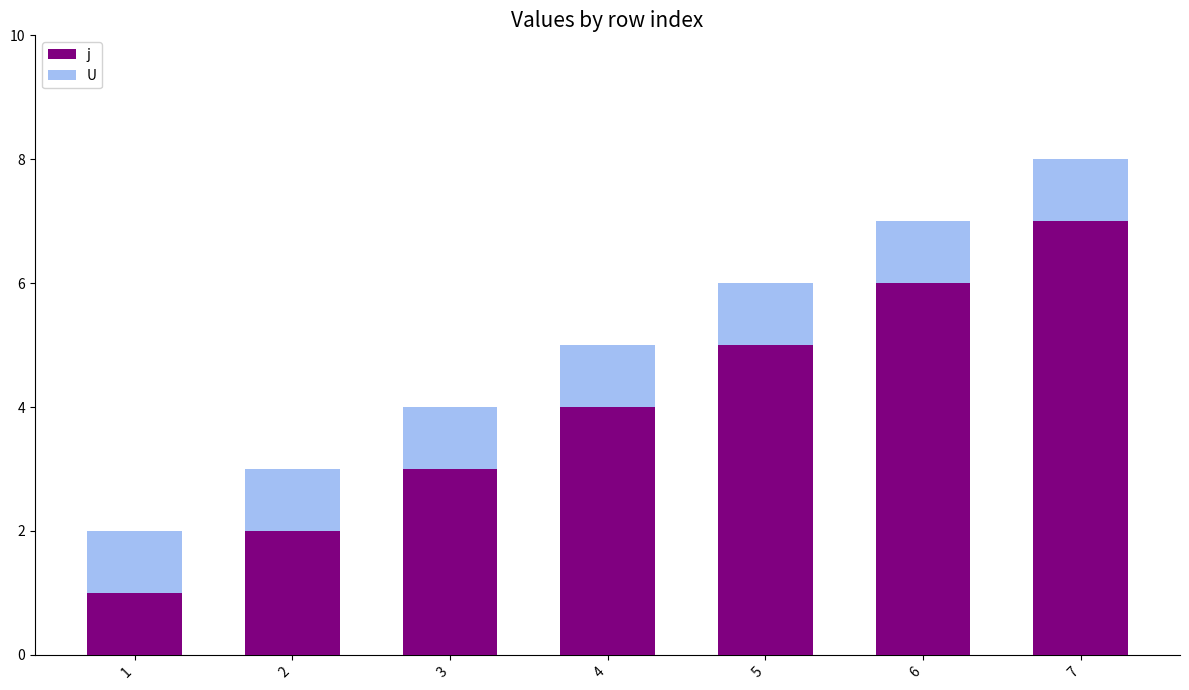

What is the difference between the maximum and minimum values in the j series?

6